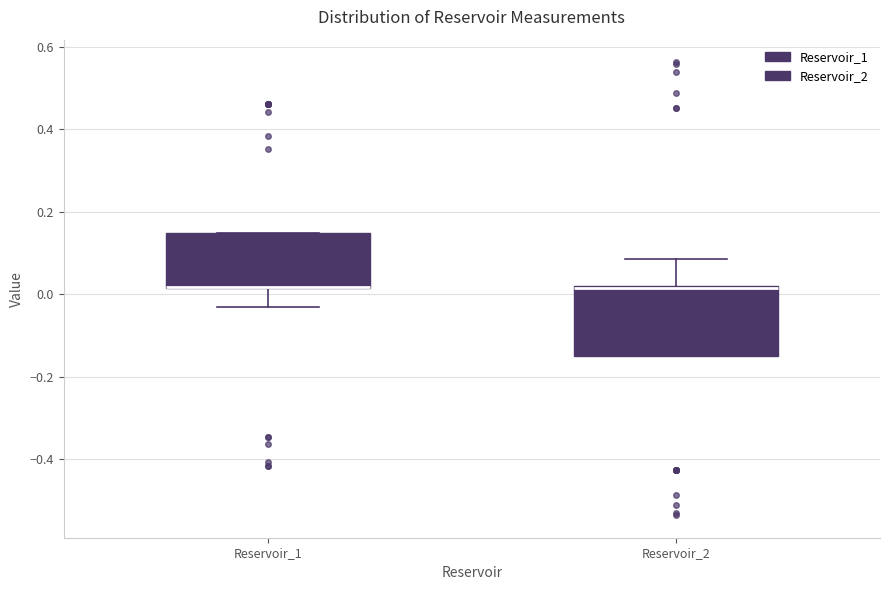

Which box is the tallest, from its lower edge to its upper edge?

Reservoir_2